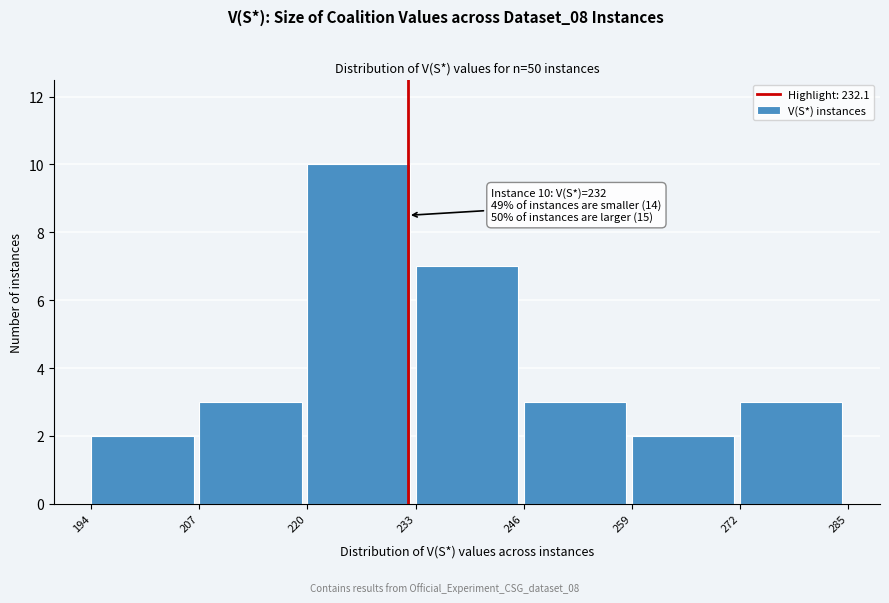

Which range on the x-axis has the tallest bar?

220 to 233